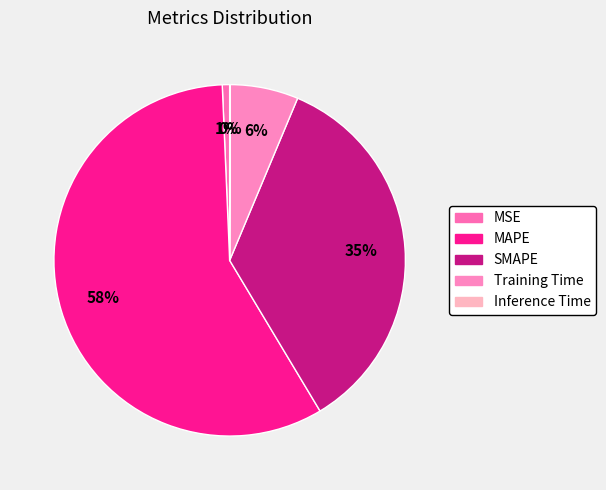

Rank the categories by value from lowest to highest.

Inference Time, MSE, Training Time, SMAPE, MAPE